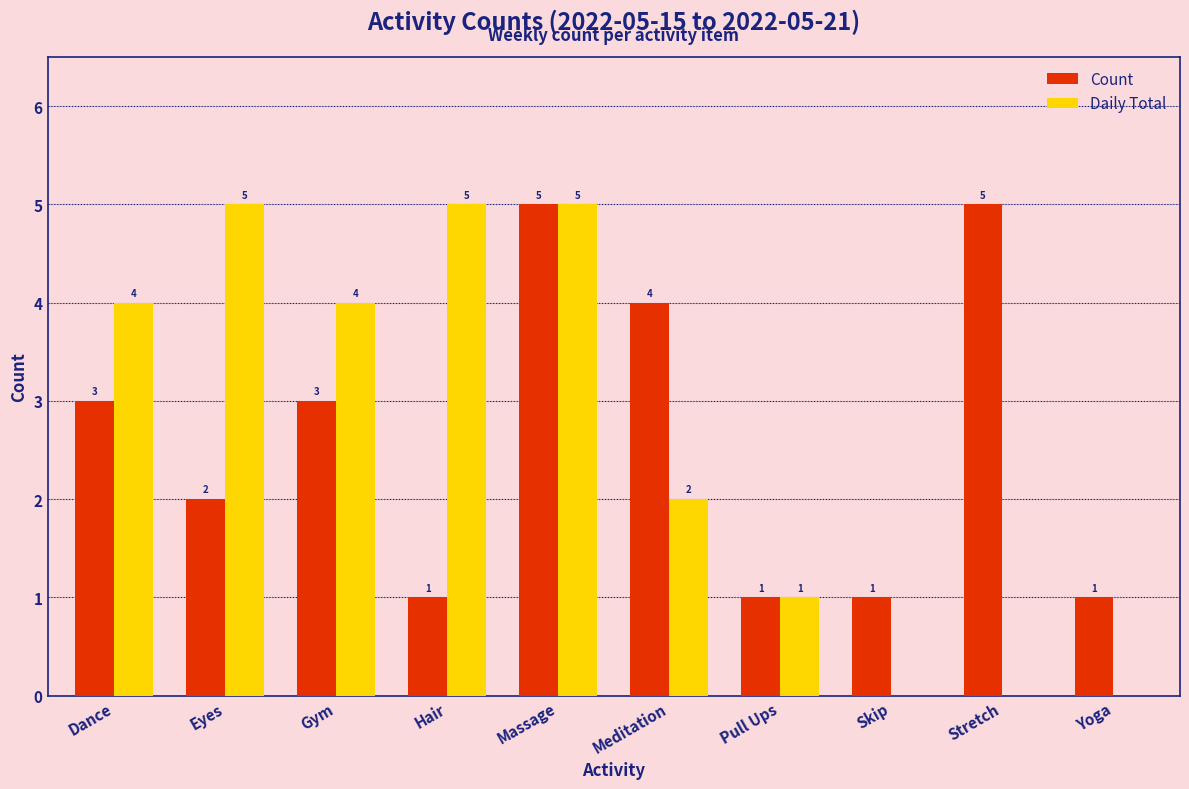

Reading right to left, transcribe all the data shown in this chart.

Count: Yoga=1	Stretch=5	Skip=1	Pull Ups=1	Meditation=4	Massage=5	Hair=1	Gym=3	Eyes=2	Dance=3
Daily Total: Yoga=0	Stretch=0	Skip=0	Pull Ups=1	Meditation=2	Massage=5	Hair=5	Gym=4	Eyes=5	Dance=4